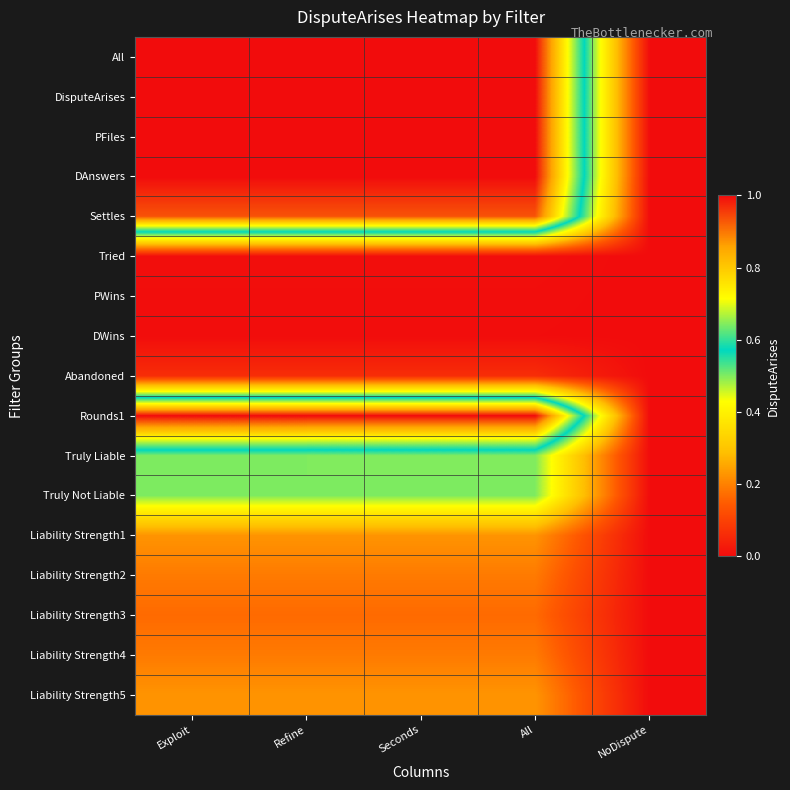

What is the total value across all series at Seconds?

8.0